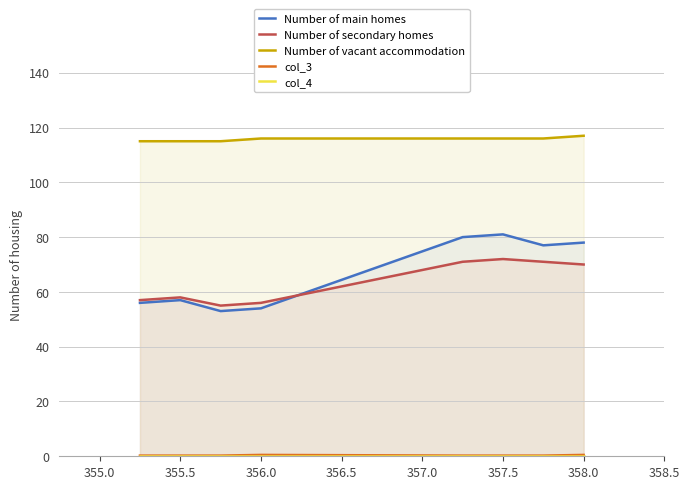

What is the lowest value of the Number of vacant accommodation series?

115.0